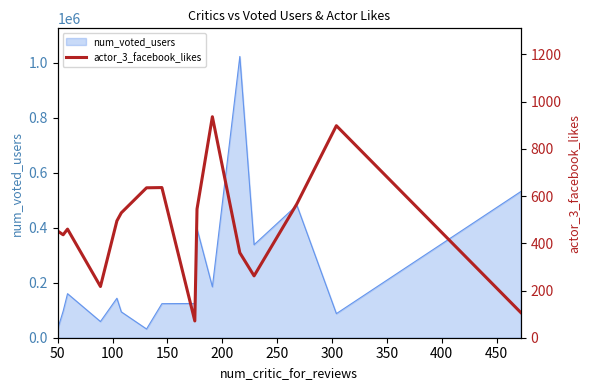

Where is the data nearest to the value 503?

250